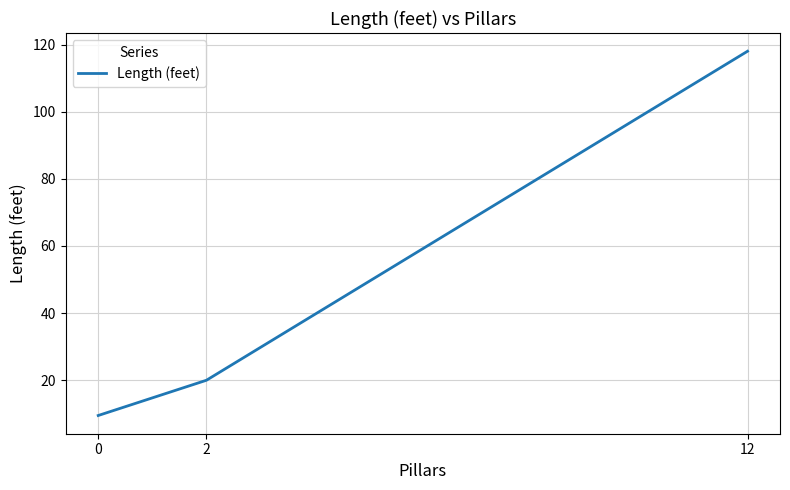

What is the ratio of the value at 12 to the value at 2?

5.9